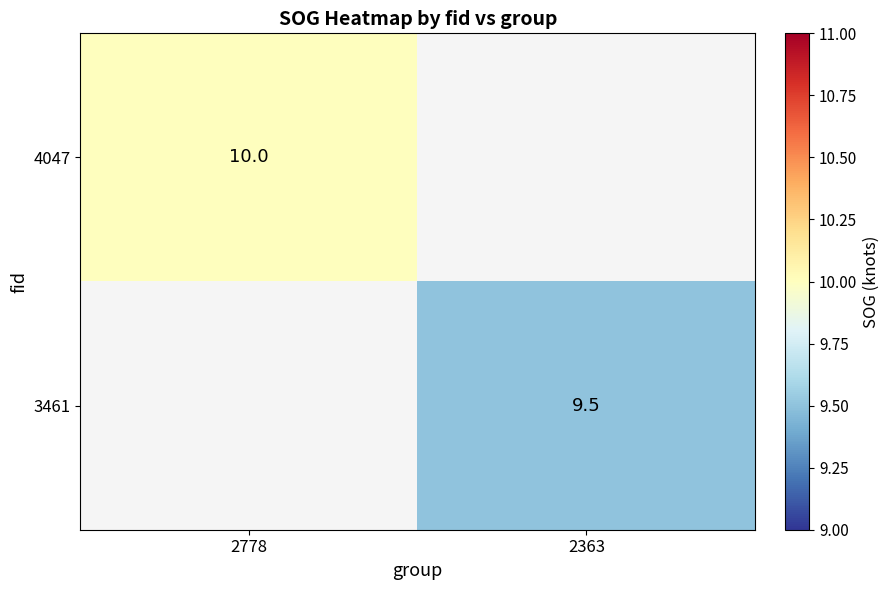

Is it true that 3461 equals 9.5 at 2363?

True